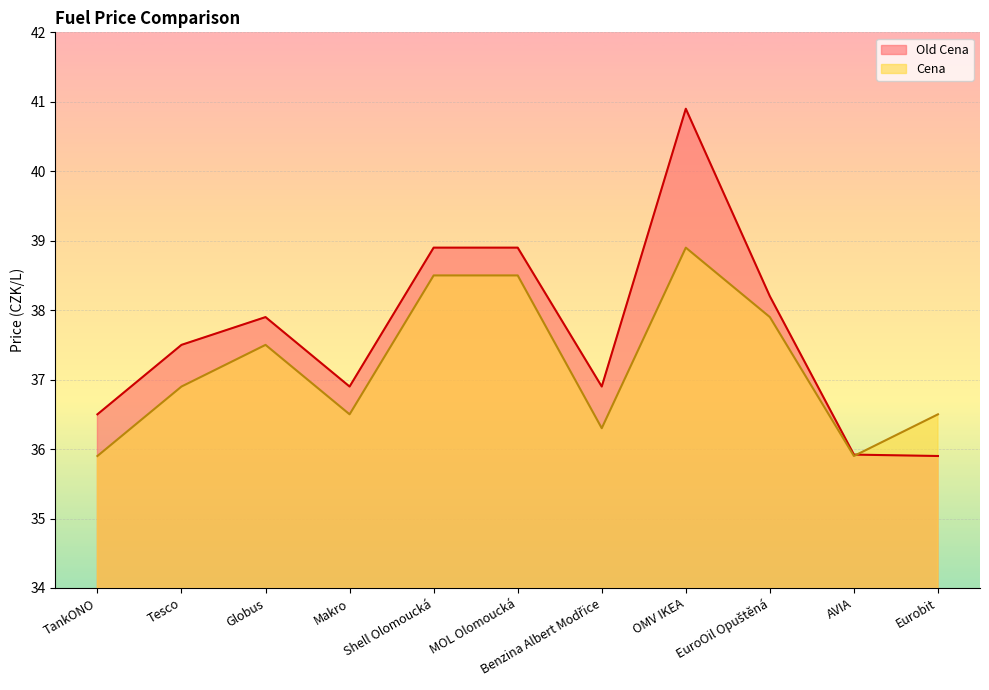

Between AVIA and Makro, which is larger?

Makro